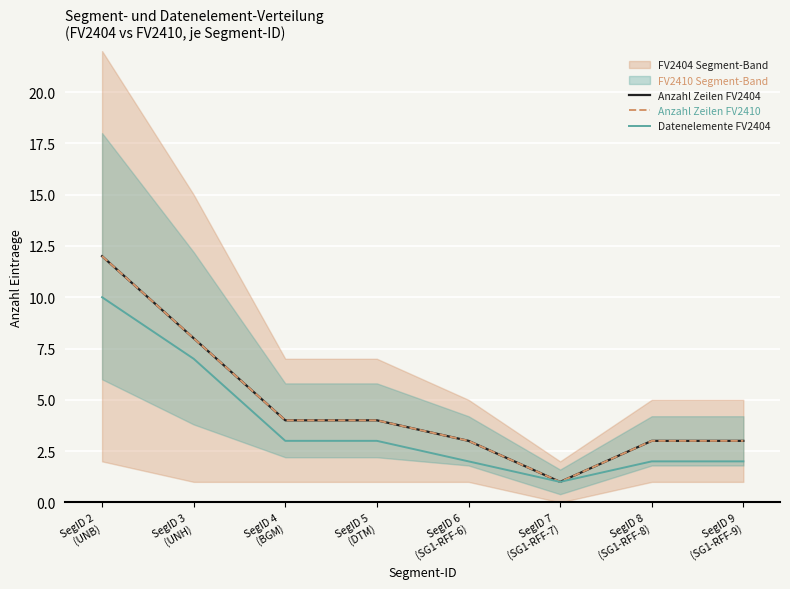

How many values in the Anzahl Zeilen FV2410 series exceed 4?

2